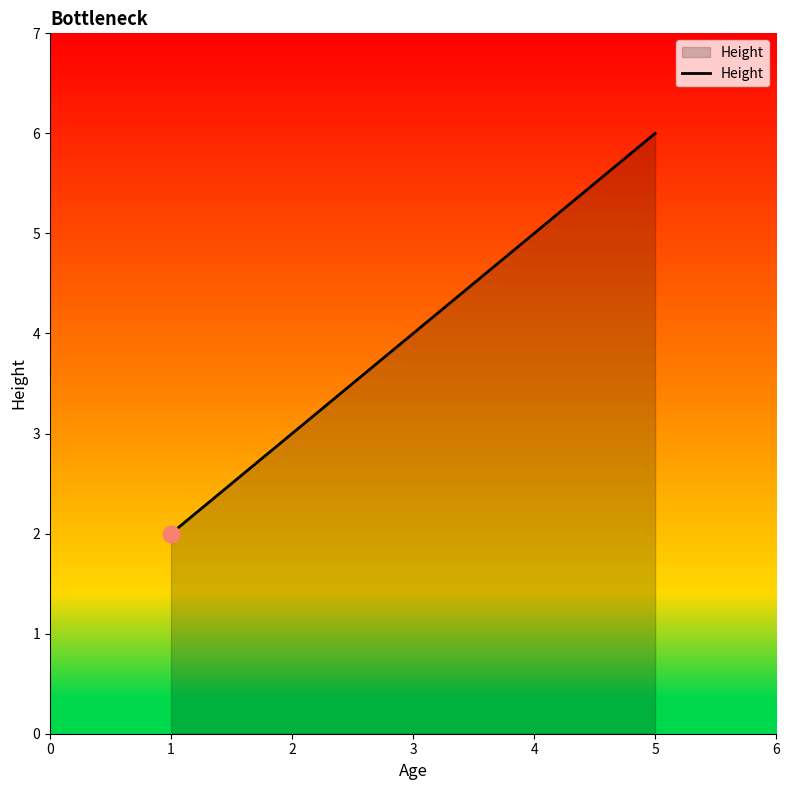

List the labels in order of value, smallest first.

1, 3, 5